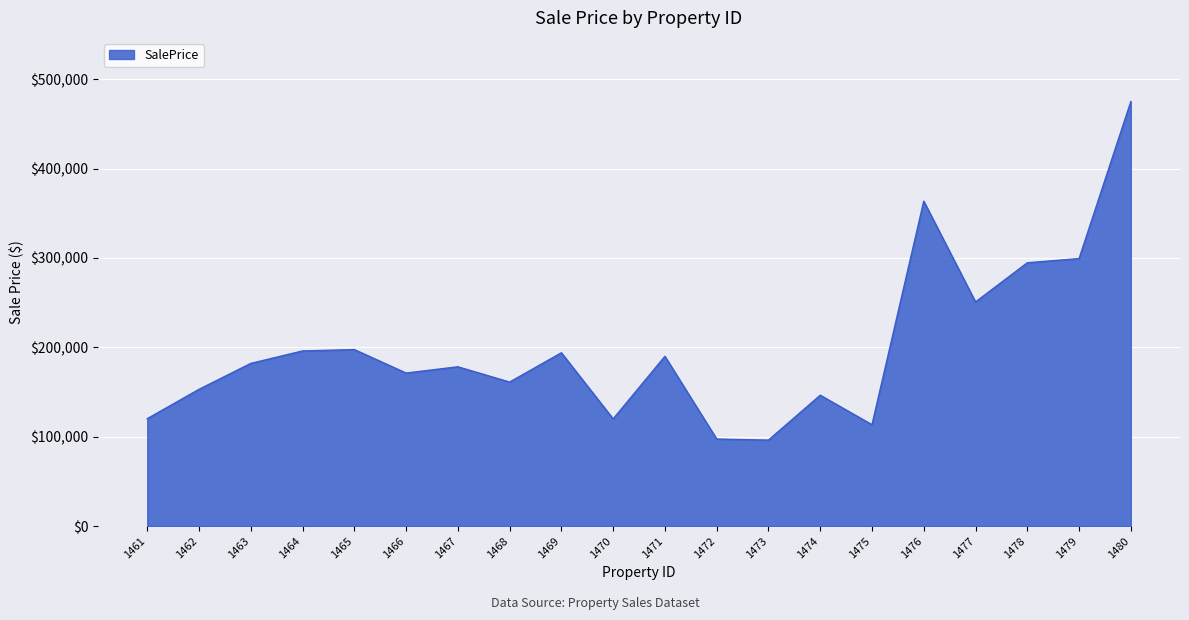

What is the difference between the maximum and minimum values?

378804.1